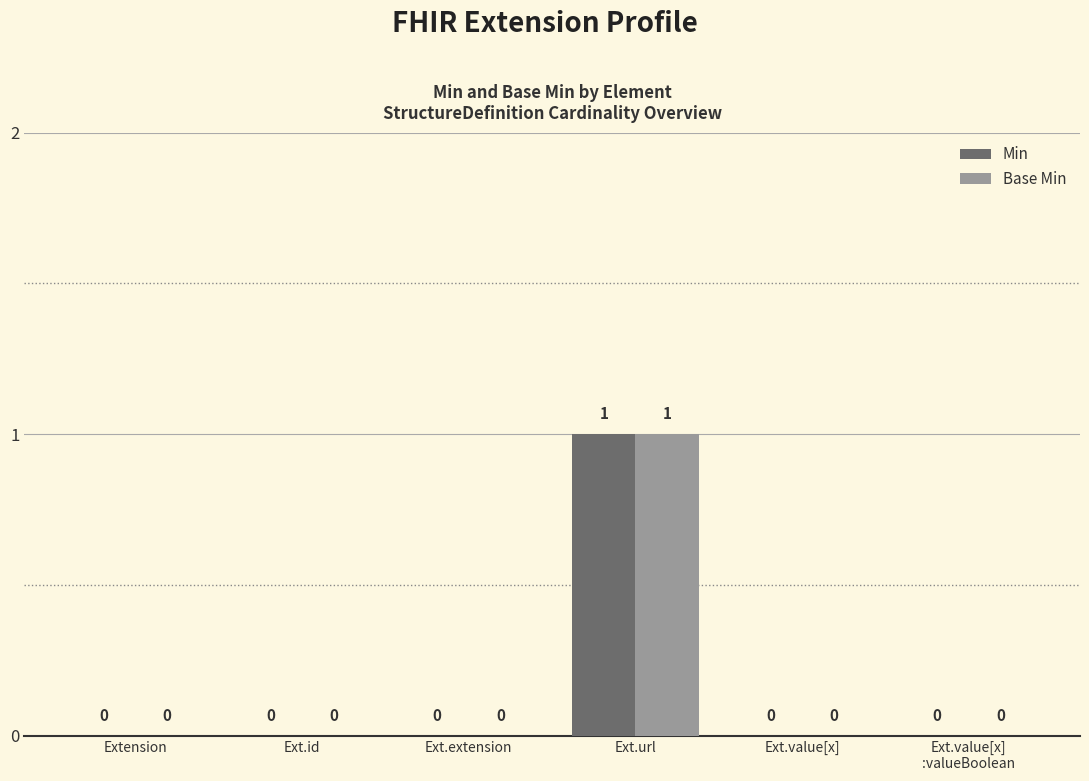

How many Min values are between 0 and 1?

6